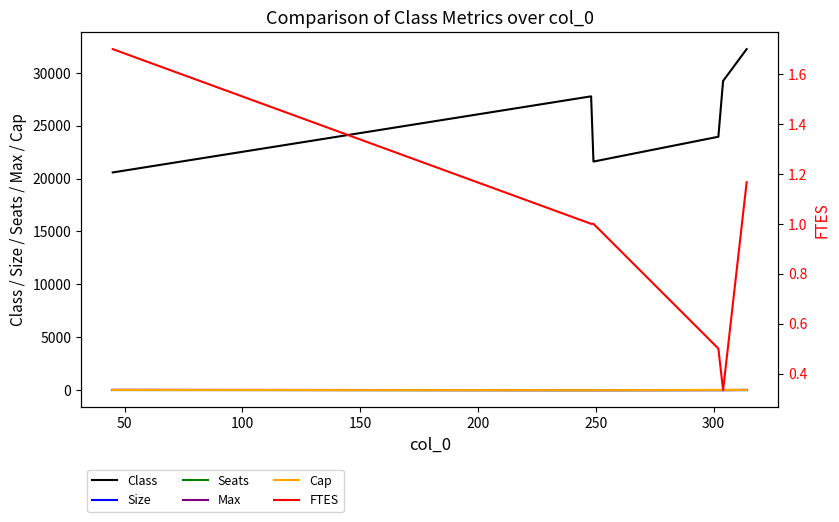

What are all the series names shown in the legend?

Class, Size, Seats, Max, Cap, FTES